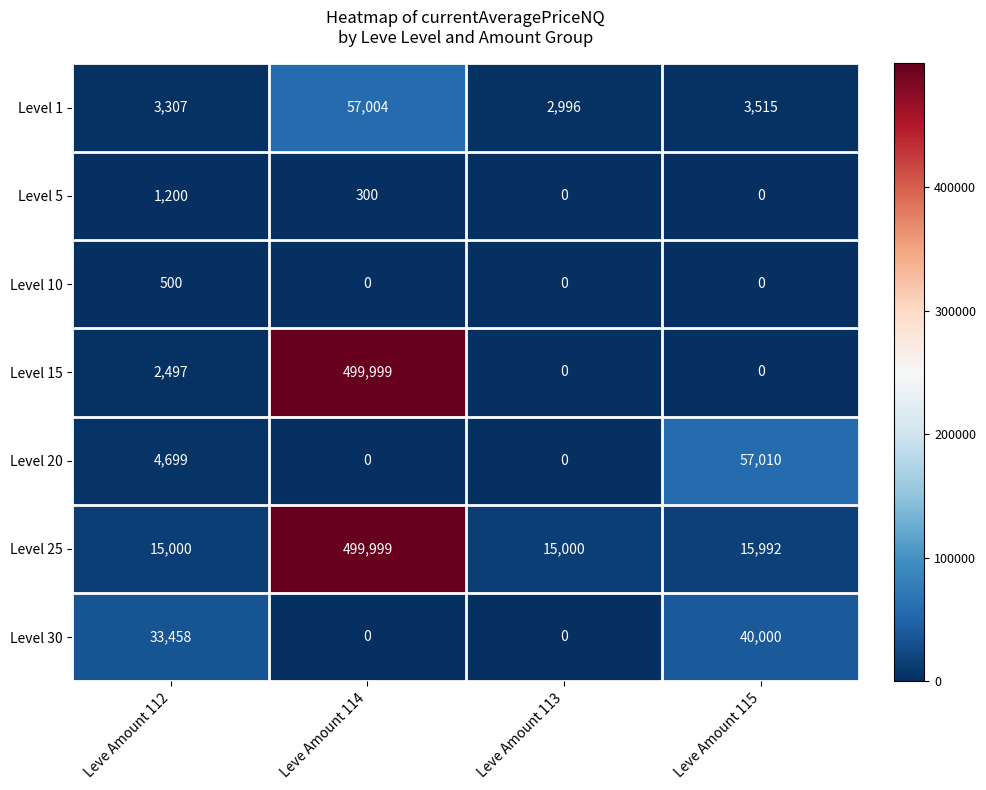

The Level 10 series shows -203 at Leve Amount 113. True or false?

False